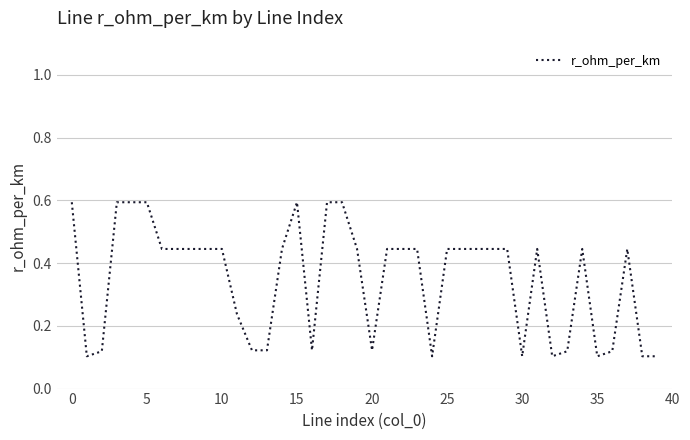

What is the maximum value shown in the chart?

0.6